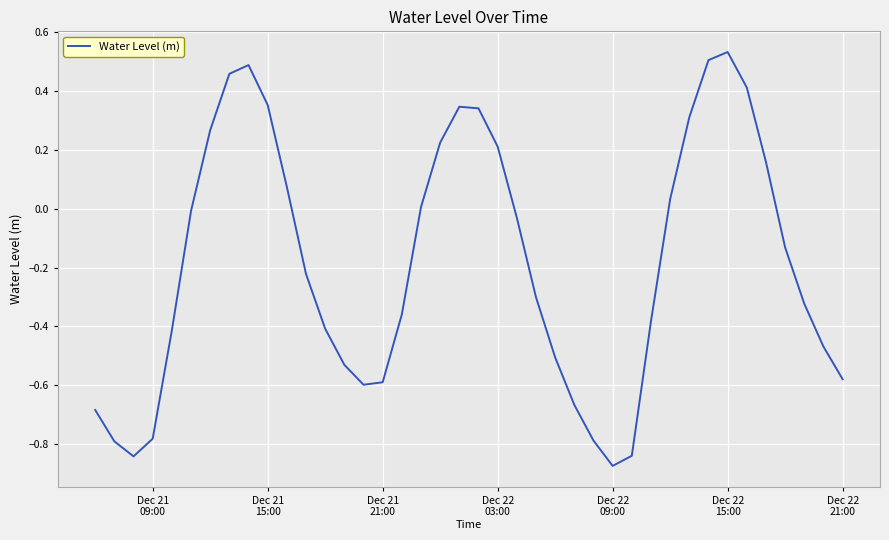

What is the difference between the maximum and minimum values?

1.4